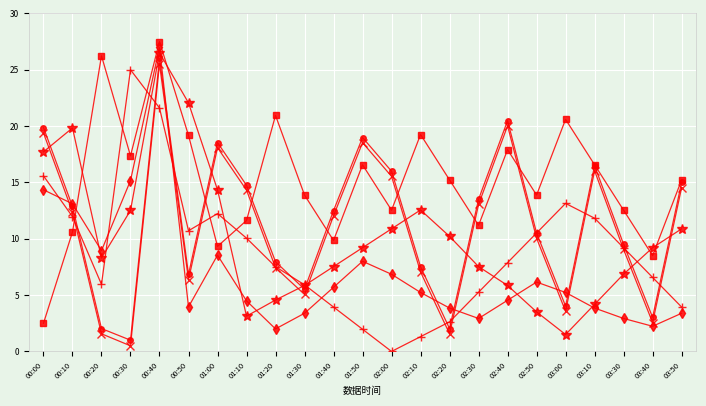

What is the spread (max minus min) of values at 02:50?

10.4